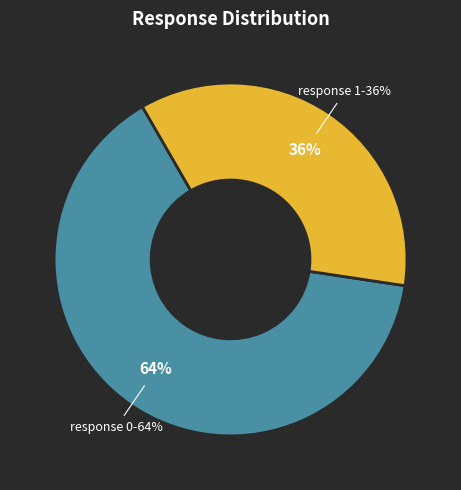

Is it true that 1 is 86% of the pie?

False